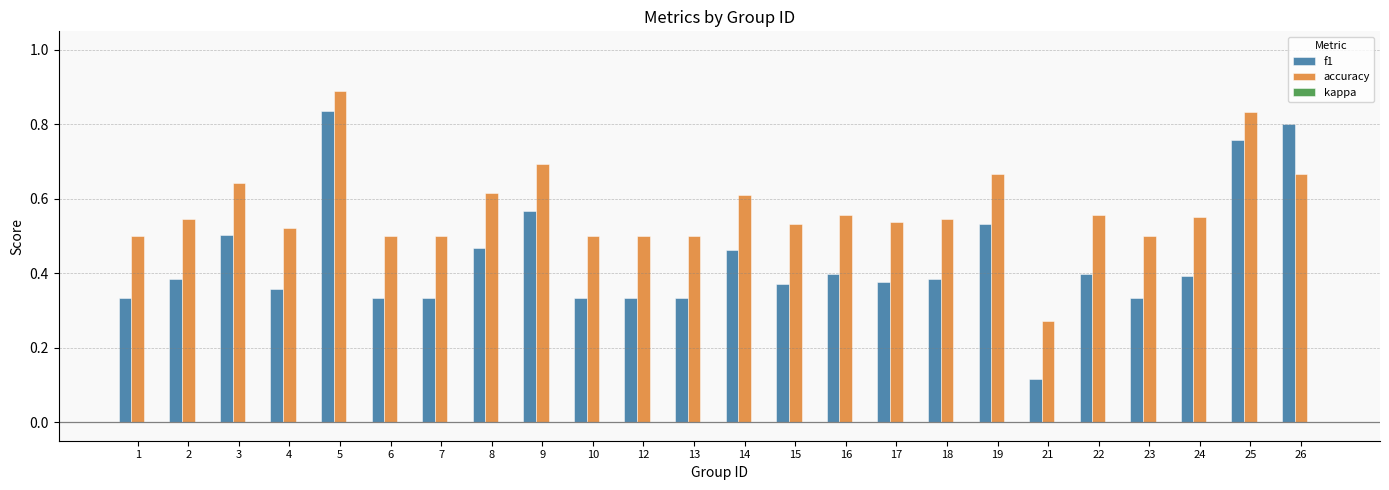

Which series changed the most between 1 and 18?

f1